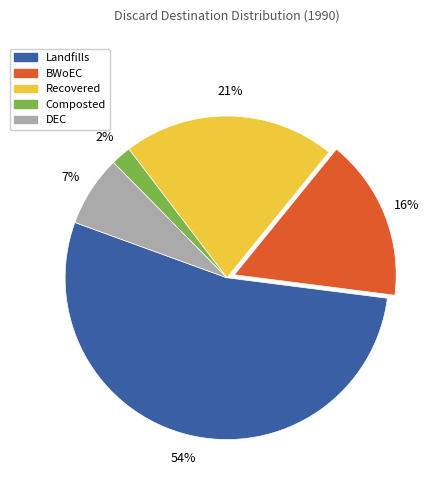

To the nearest percent, what is the combined percentage of Landfills and DEC?

61%